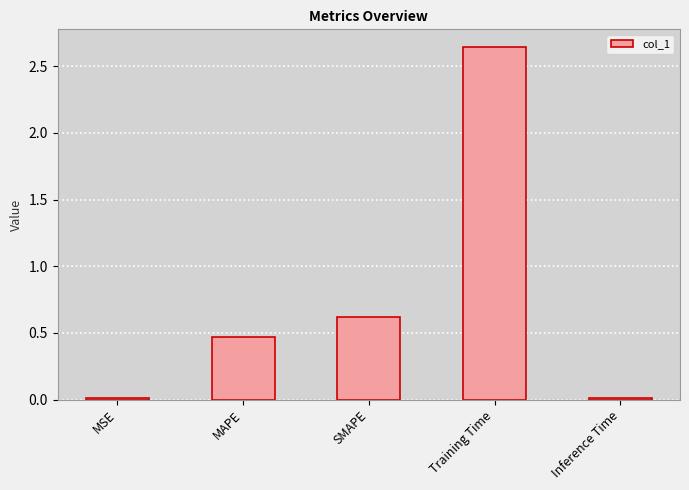

At which label is the value closest to 1?

SMAPE